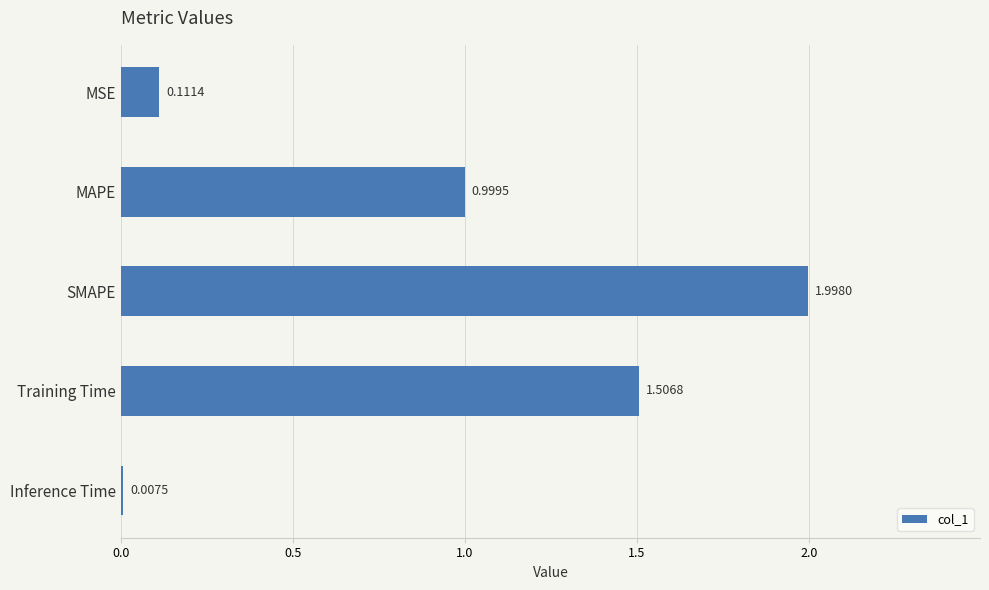

What is the sum of all values?

4.6